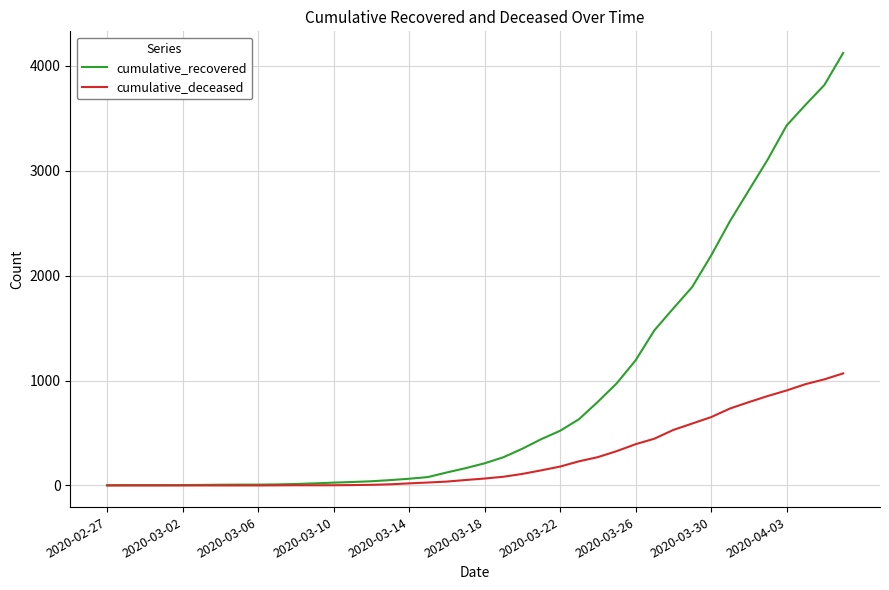

Which series has the widest spread of values?

cumulative_recovered